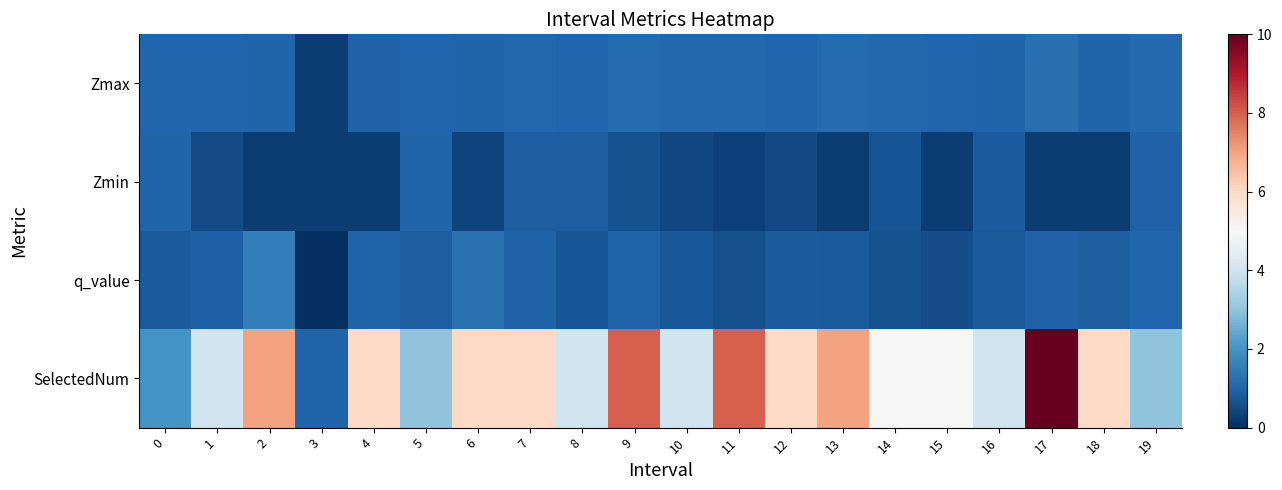

Between 1 and 15, which is larger?

1